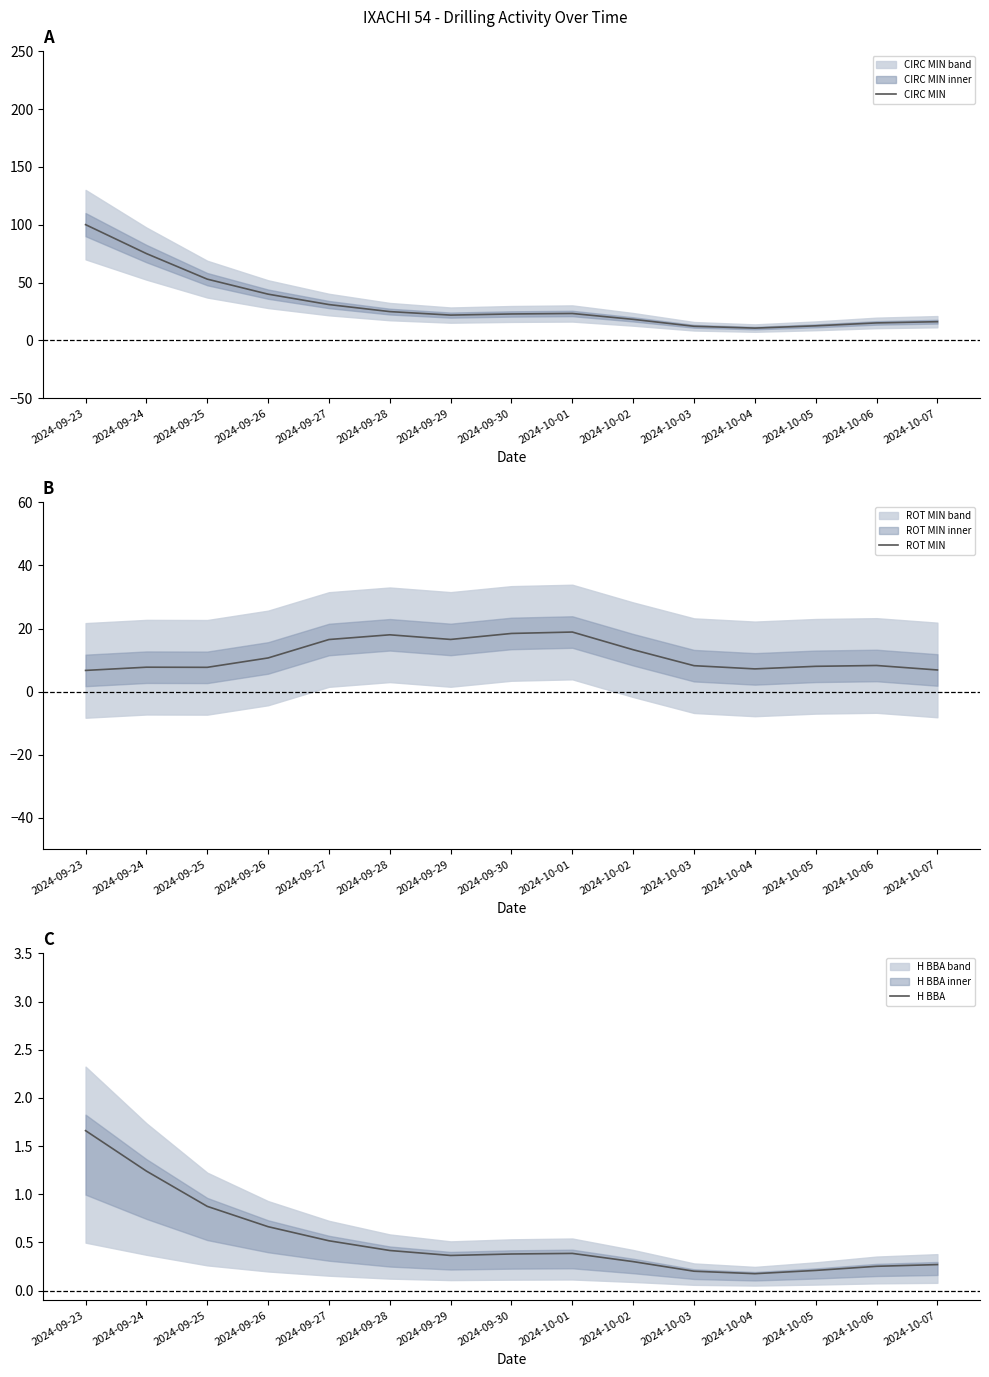

At which category does the chart reach its peak across all series?

2024-09-23